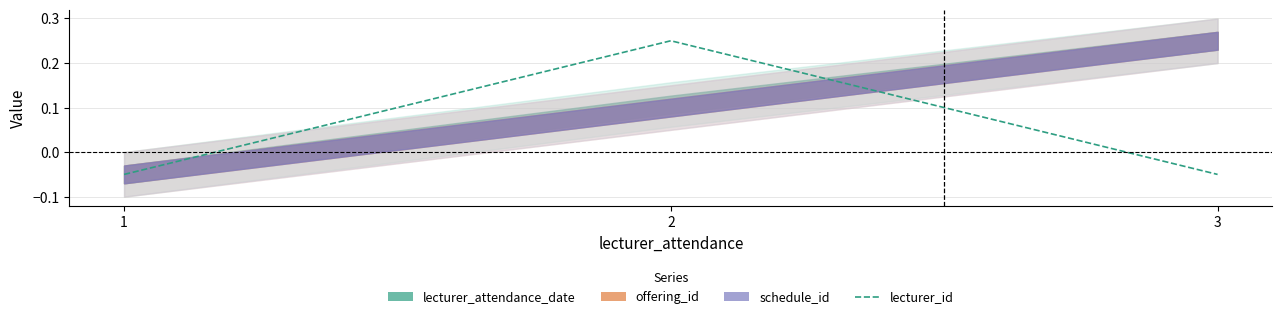

How many lines are shown in the chart?

1